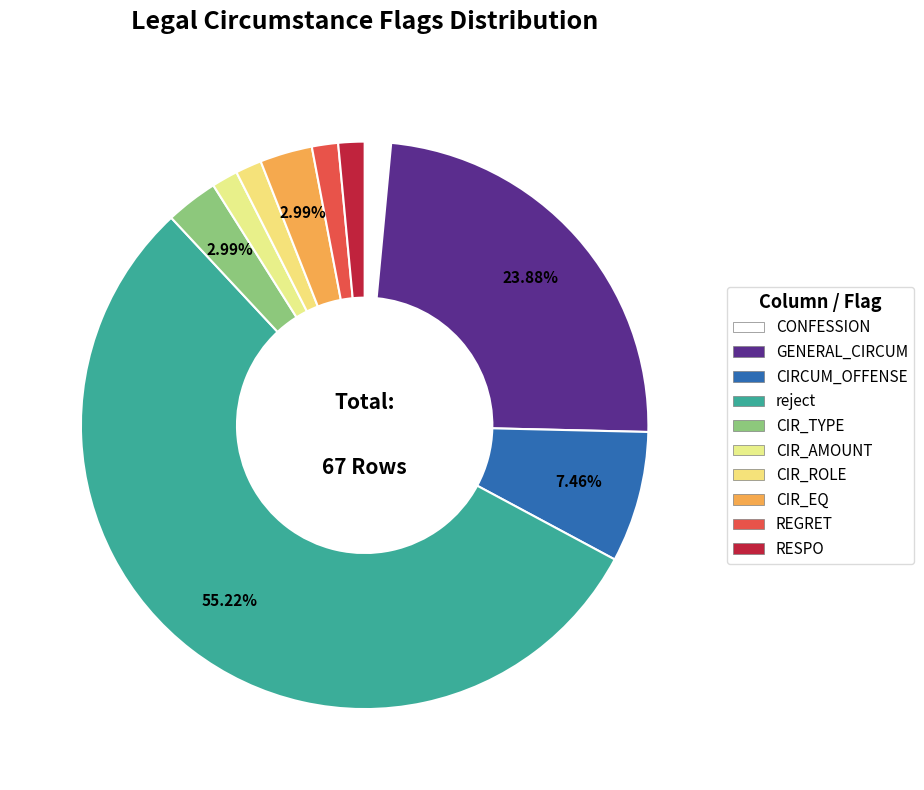

What percentage is NOT represented by CIR_AMOUNT?

98.5%